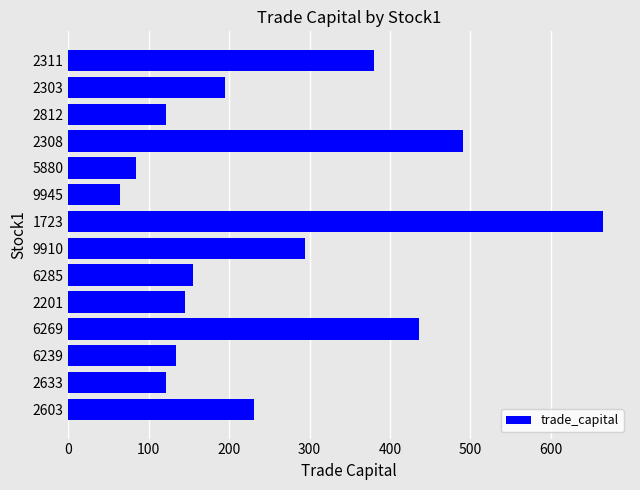

The chart shows a value of 145.4 at 2201. True or false?

True